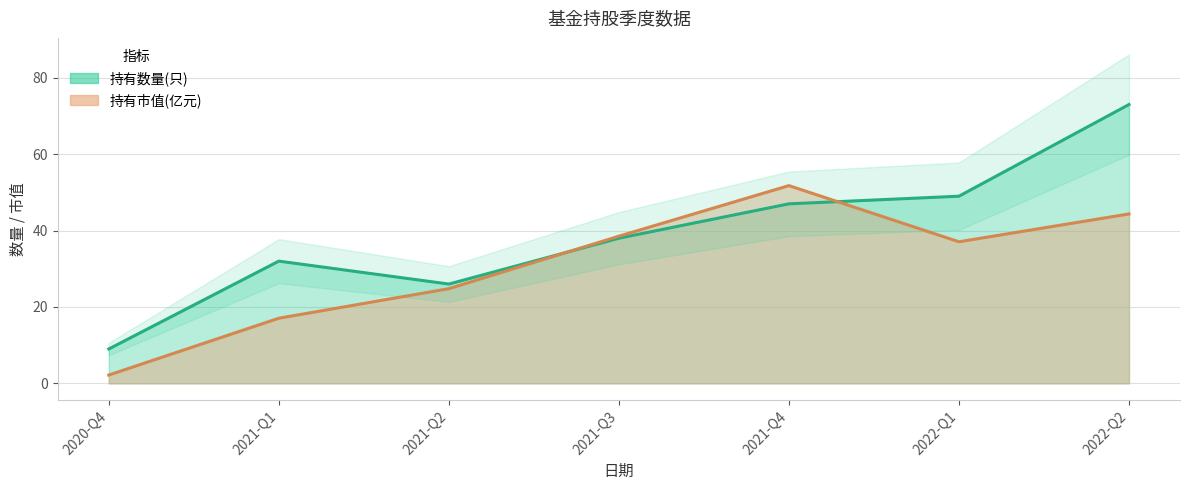

Reading right to left, extract all data points from this chart.

持有数量(只): 2022-Q2=73.0	2022-Q1=49.0	2021-Q4=47.0	2021-Q3=38.0	2021-Q2=26.0	2021-Q1=32.0	2020-Q4=9.0
持有市值(亿元): 2022-Q2=44.4	2022-Q1=37.1	2021-Q4=51.8	2021-Q3=38.5	2021-Q2=24.8	2021-Q1=17.1	2020-Q4=2.2